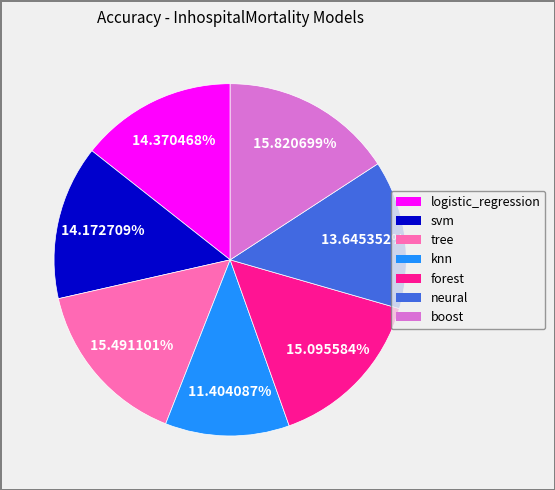

What percentage is the knn slice, to the nearest percent?

11%